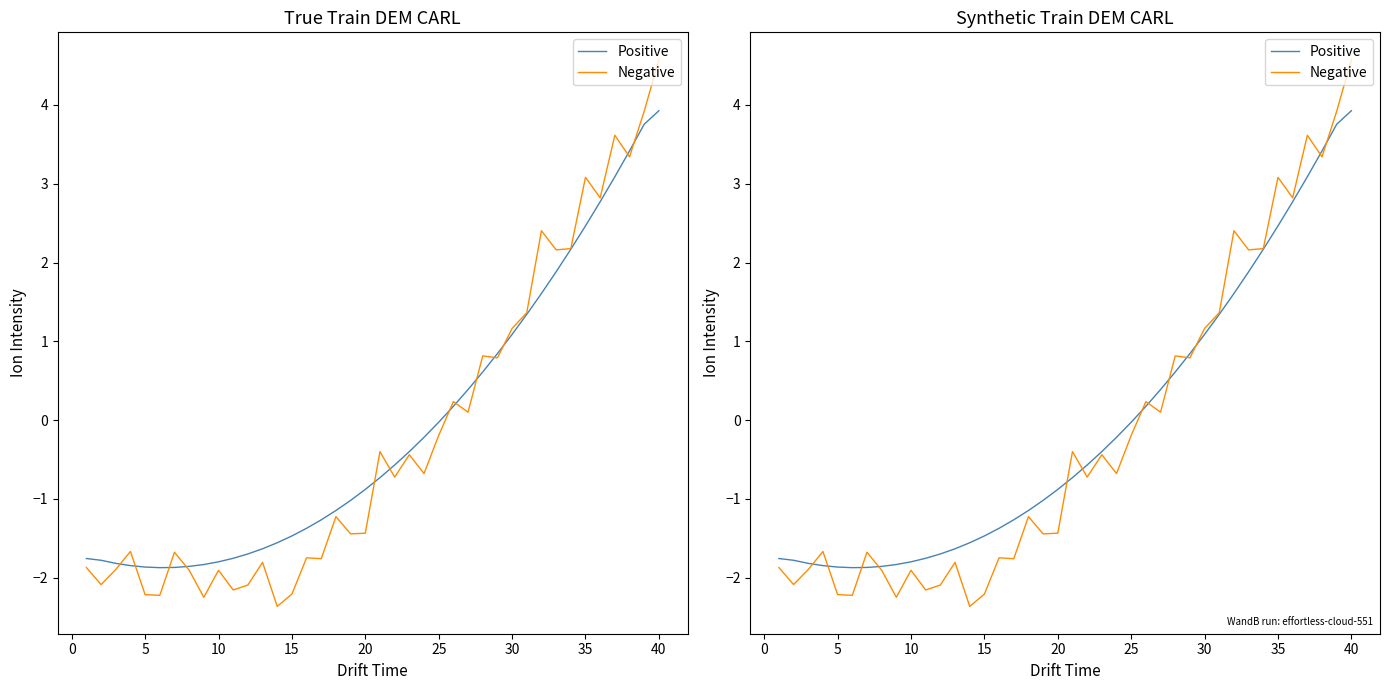

True or false: Negative and Positive intersect in this chart.

True